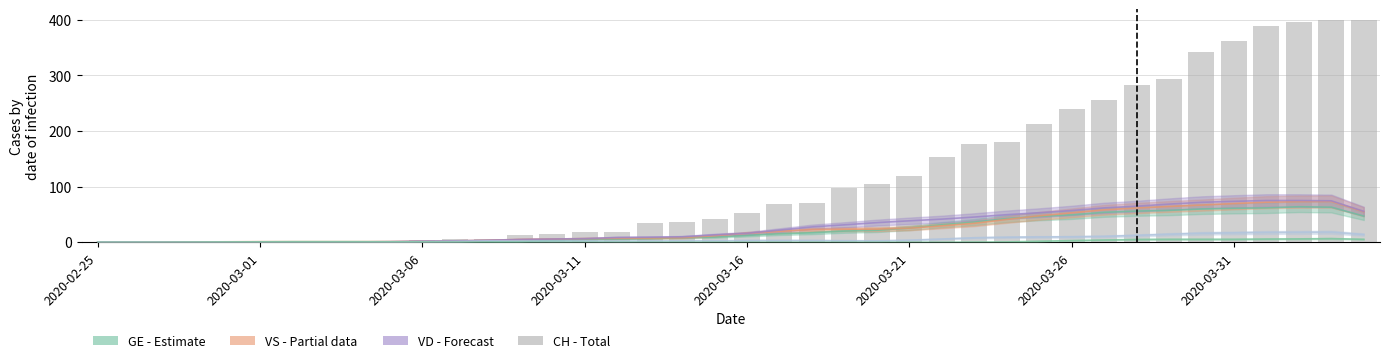

Count the number of values greater than 53.

19